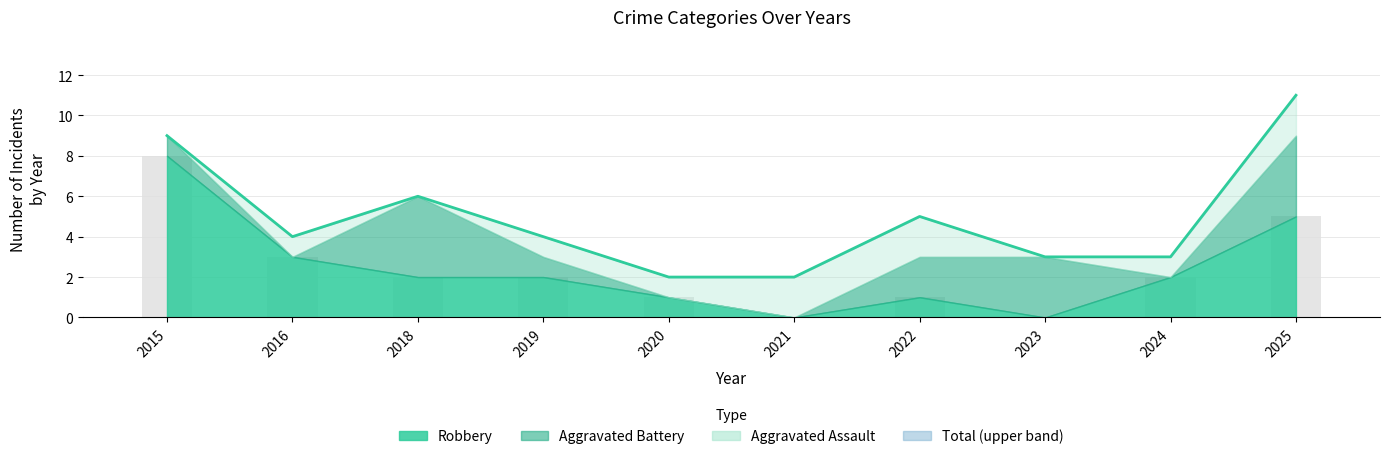

Reading left to right, extract all data points from this chart.

Robbery: 8	3	2	2	1	0	1	0	2	5
Total: 9	4	6	4	2	2	5	3	3	11